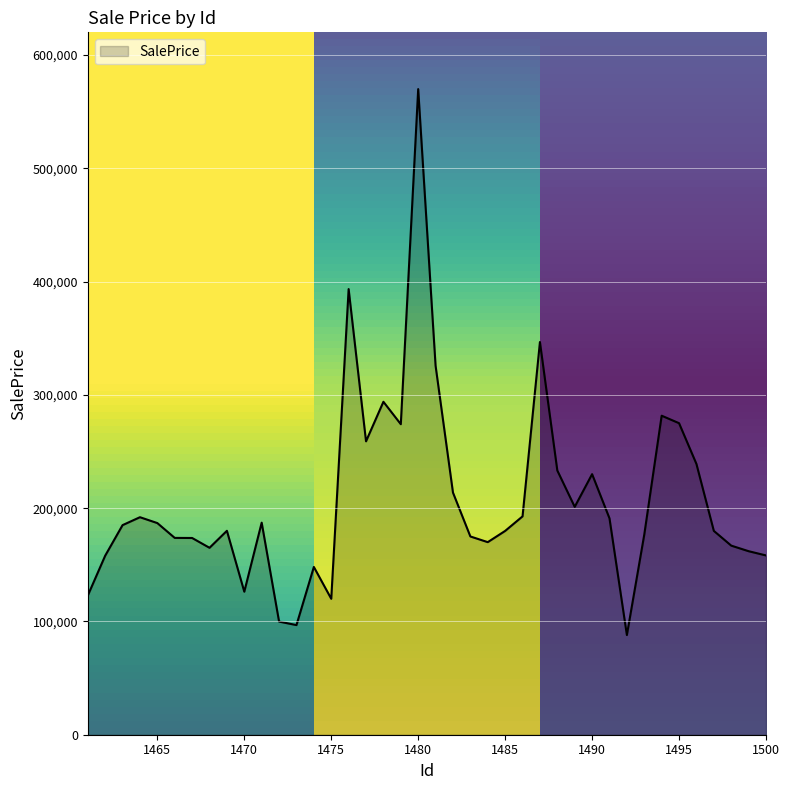

What is the smallest value displayed?

88000.0